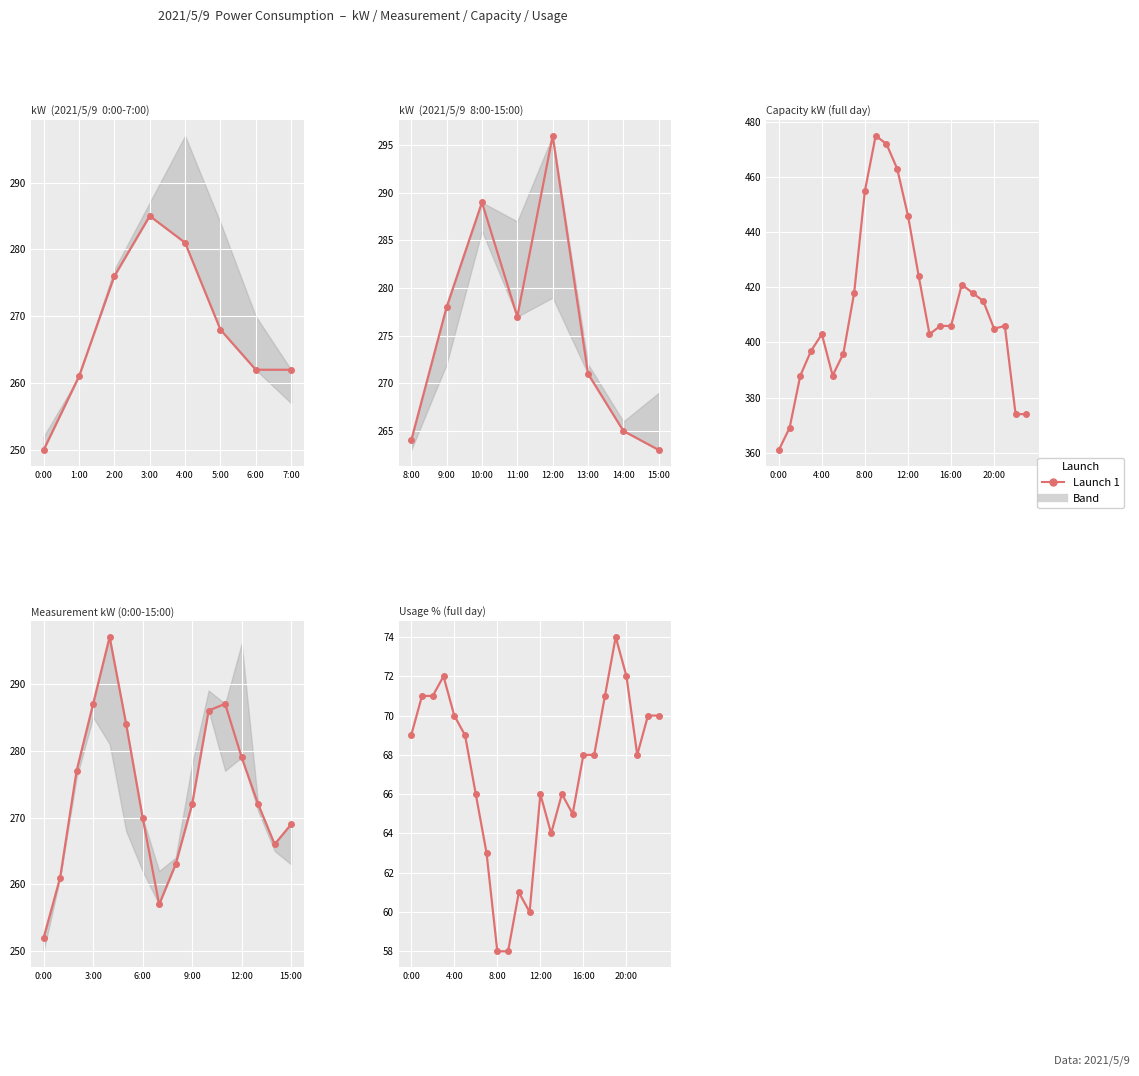

At which label does usage reach its peak?

19:00